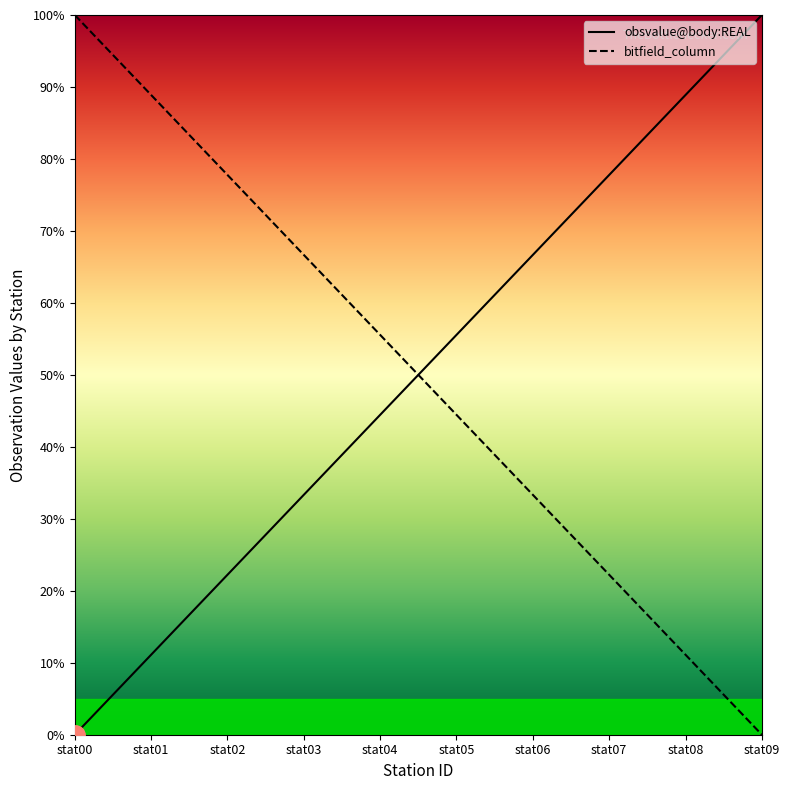

What is the maximum value shown in the chart?

100.0